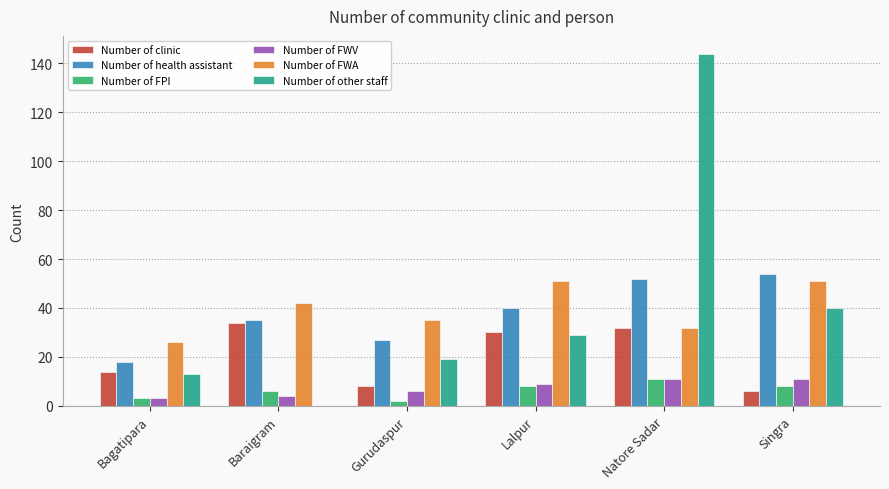

How many data points does each series have?

6